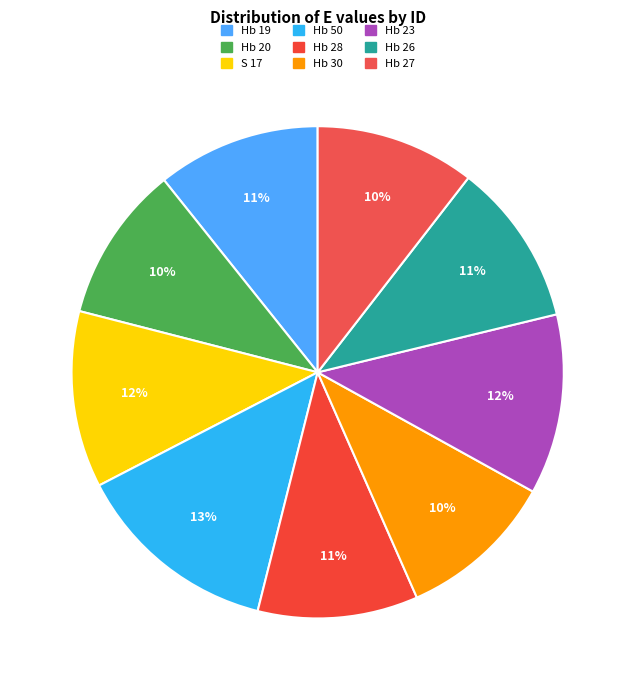

To the nearest percent, what percentage of the pie is Hb 28?

11%